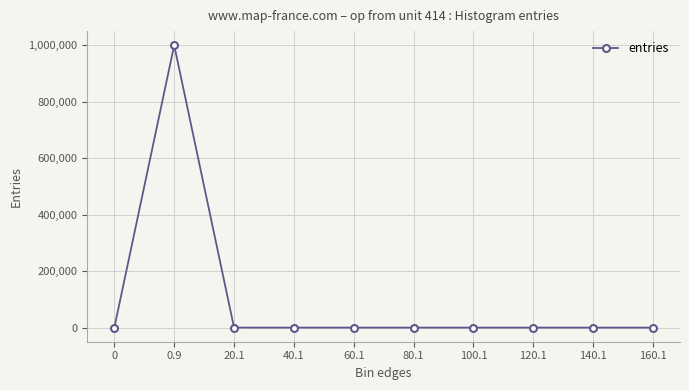

What is the greatest value displayed?

999918